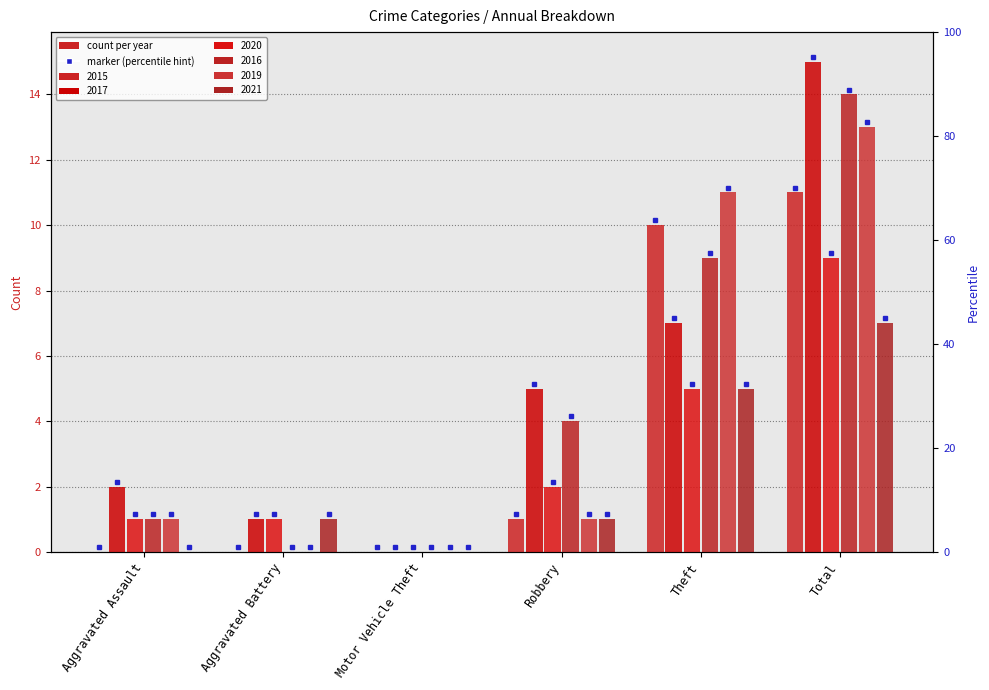

The value of 2021 at Robbery is 1. True or false?

True